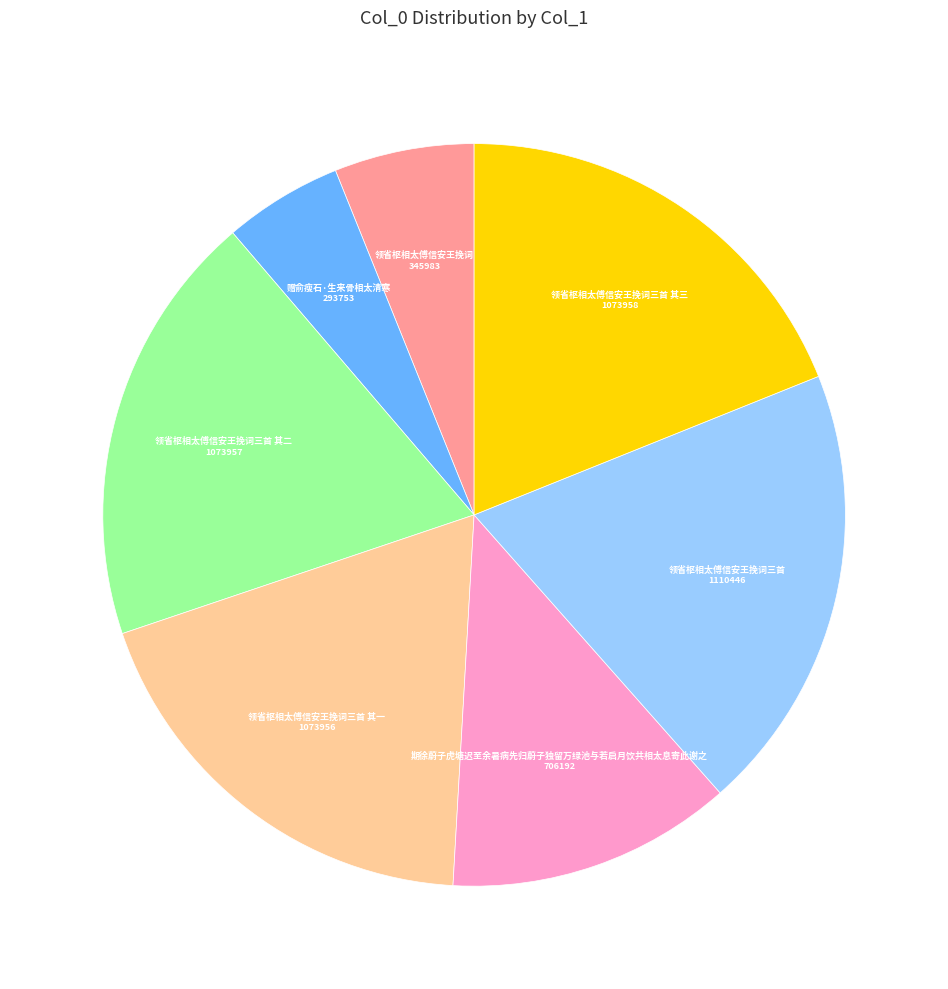

What is the smallest slice in the pie chart?

赠俞瘦石·生来骨相太清寒